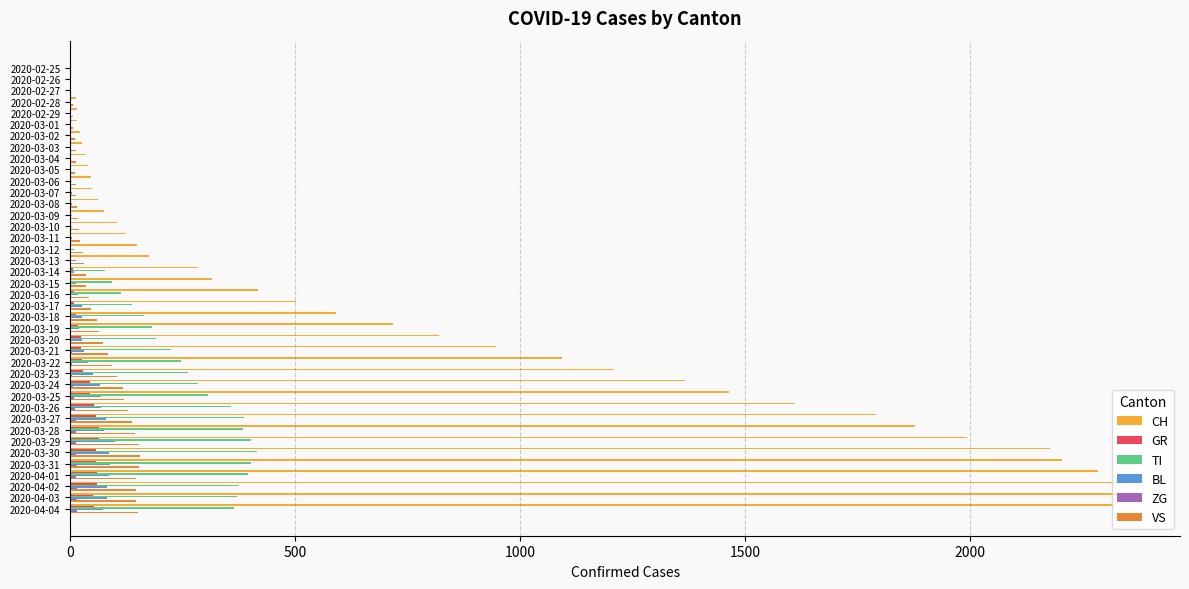

Between 2020-03-01 and 2020-04-01, which series saw the biggest shift?

CH